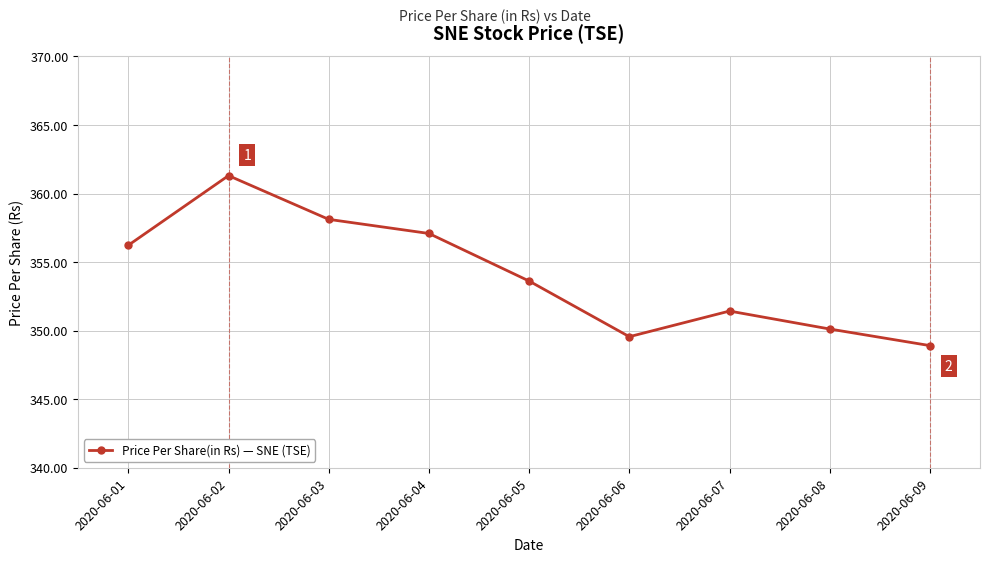

List the labels in order of value, smallest first.

2020-06-09, 2020-06-06, 2020-06-08, 2020-06-07, 2020-06-05, 2020-06-01, 2020-06-04, 2020-06-03, 2020-06-02